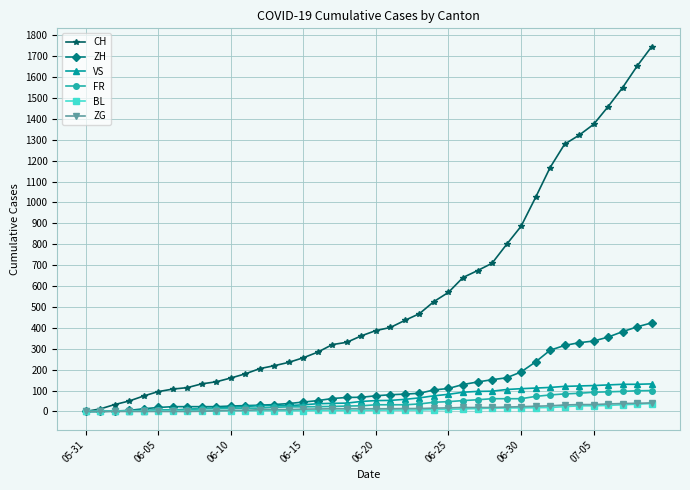

Which series has the largest range (max minus min)?

CH